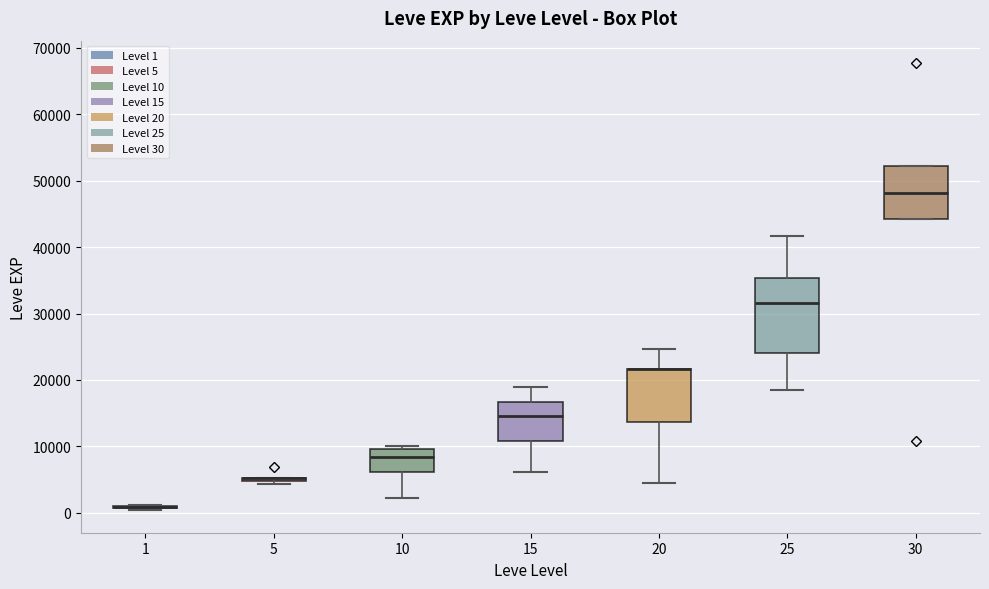

Which box is the tallest, from its lower edge to its upper edge?

25